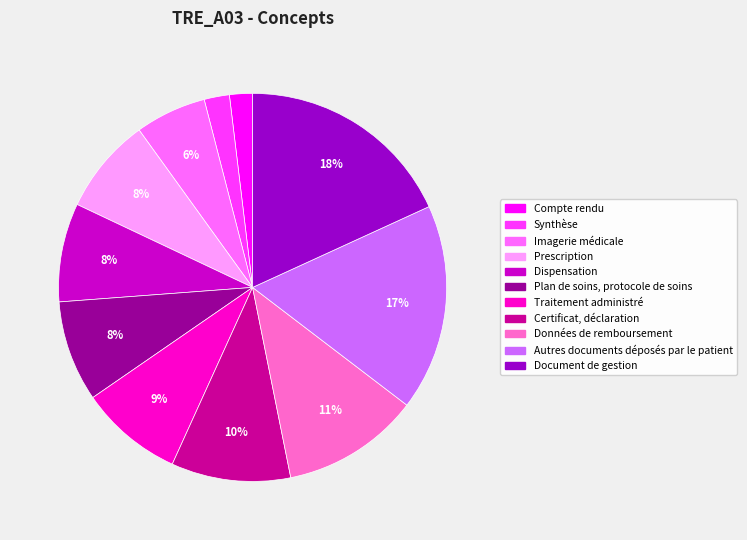

Is Compte rendu the majority of the pie?

No